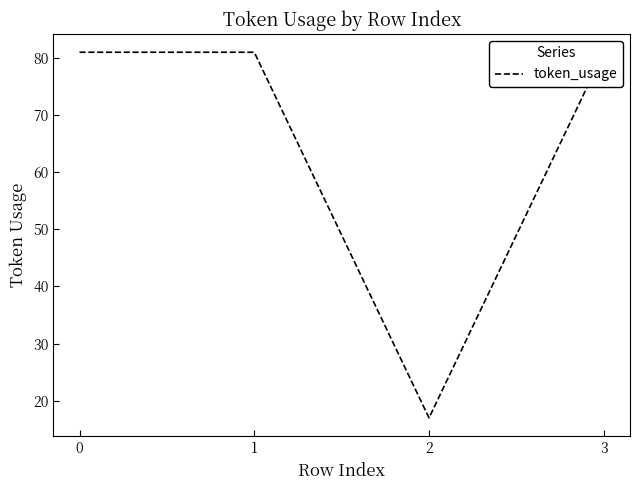

What is the sum of all values?

260